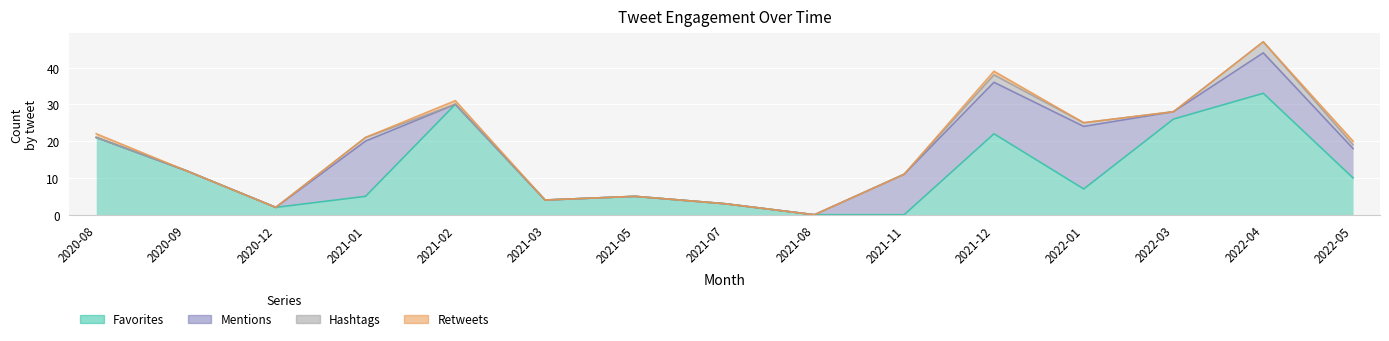

At how many categories does at least one series exceed 18?

5